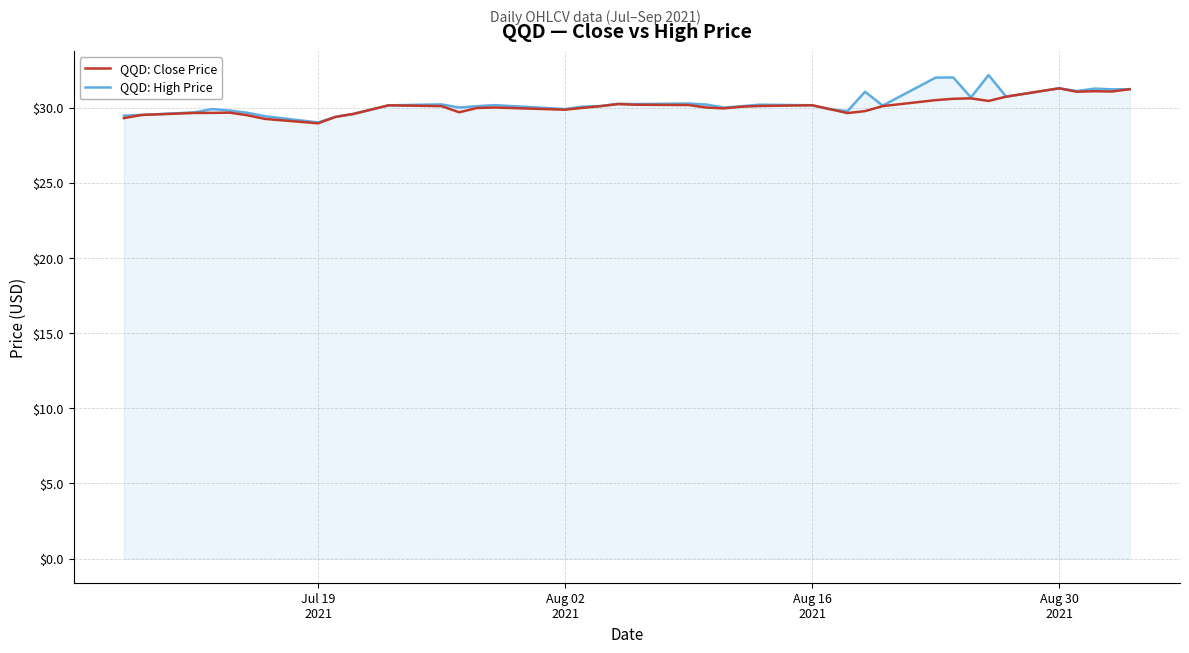

Which series has the widest spread of values?

QQD: High Price